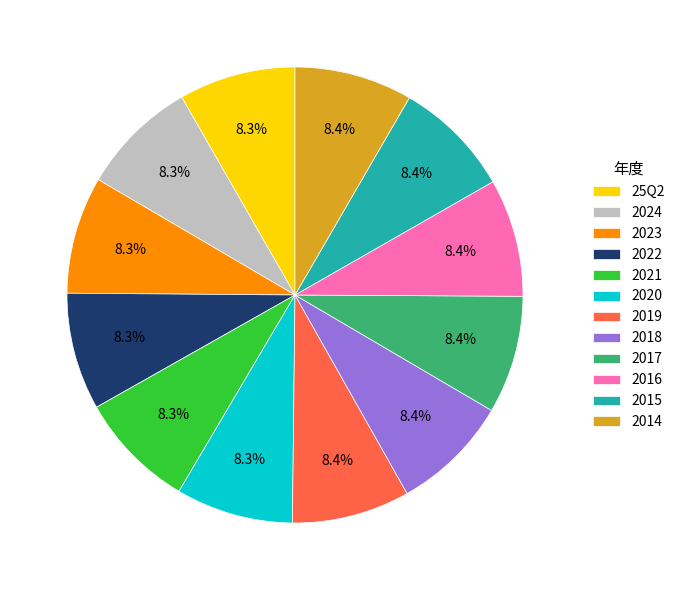

How many slices are in this pie chart?

12